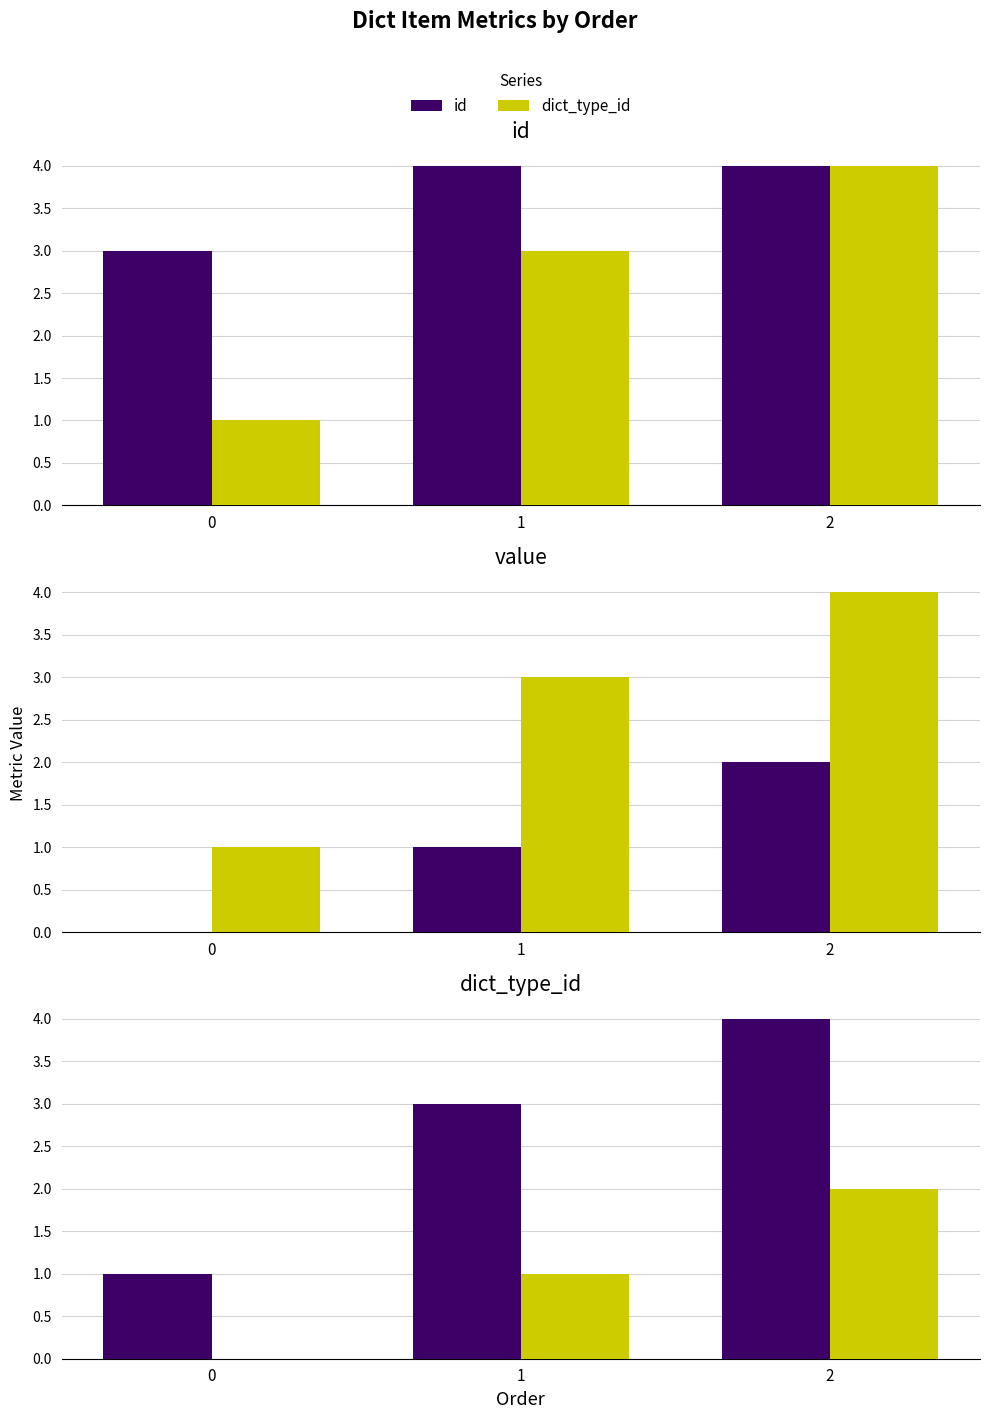

Does the chart contain stacked bars?

No